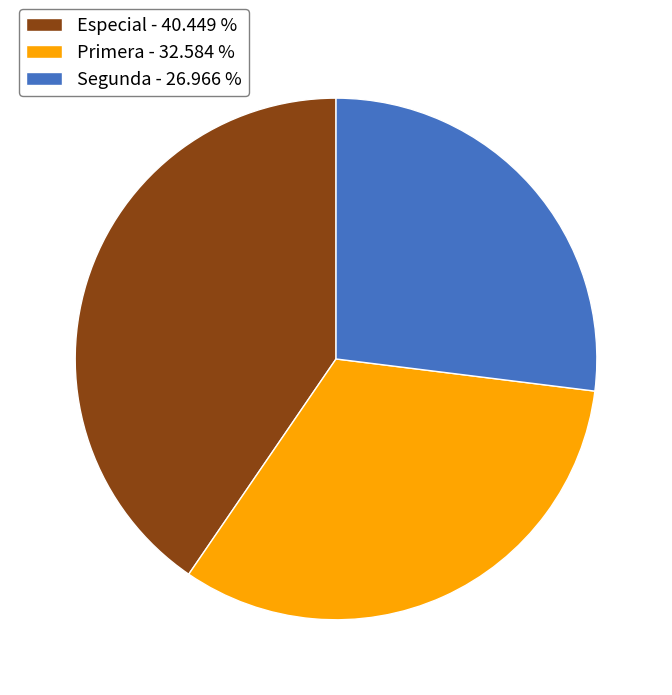

The Primera slice represents 33% of the pie. True or false?

True